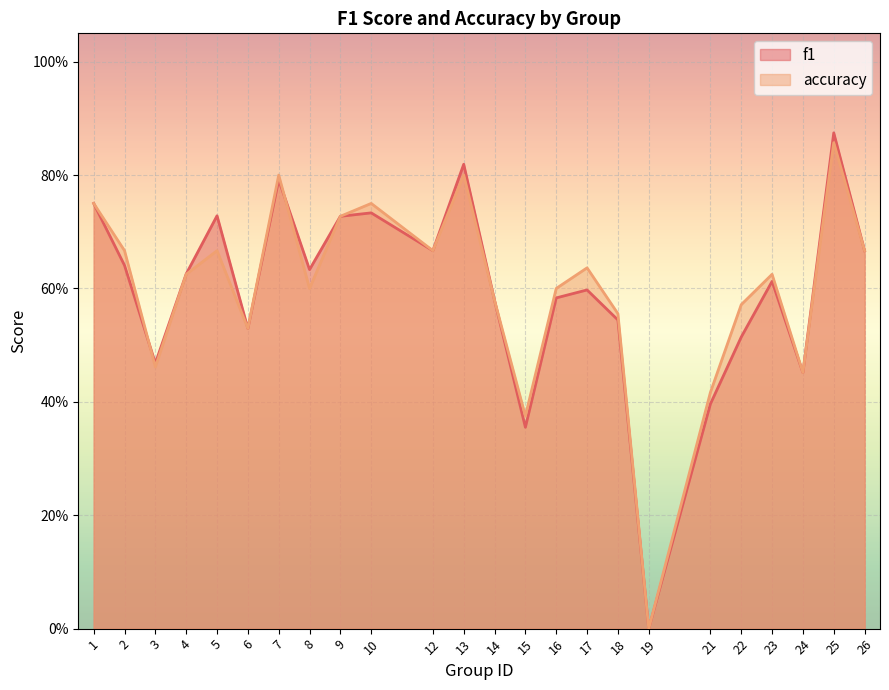

At which category does the chart reach its peak across all series?

25